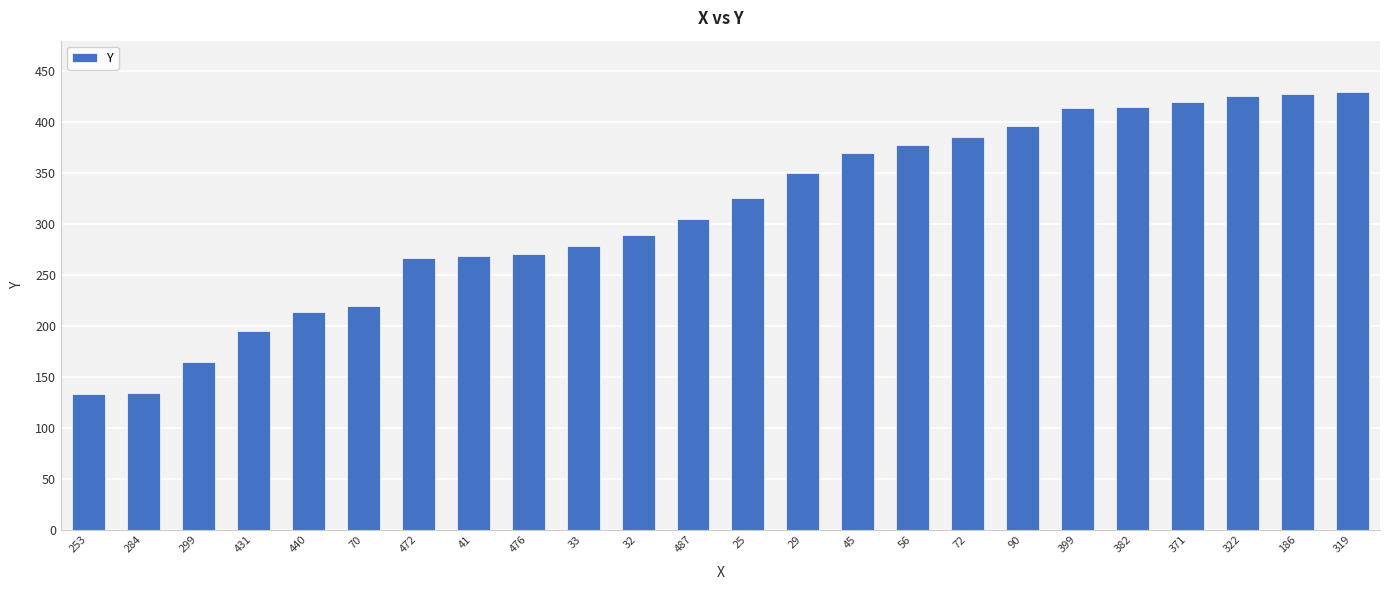

What is the value of the 9th bar from the left?

271